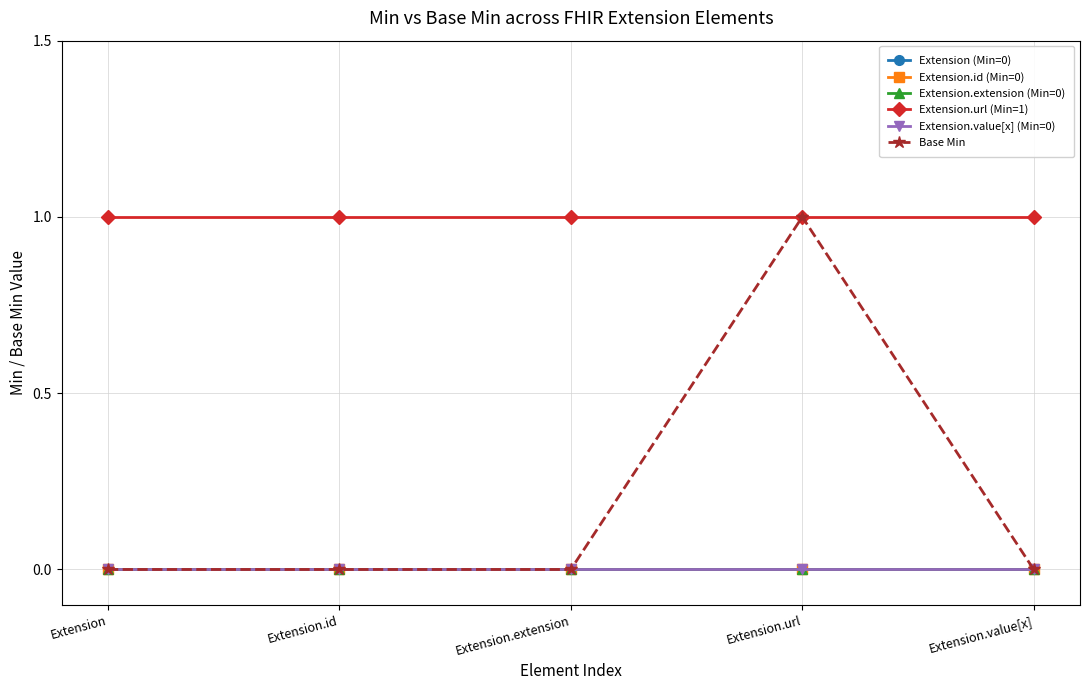

How many lines are shown in the chart?

6